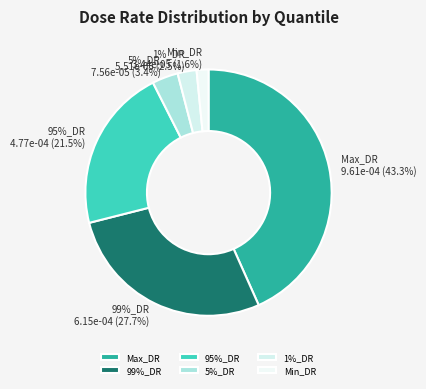

Between Min_DR and 95%_DR, which is larger?

95%_DR